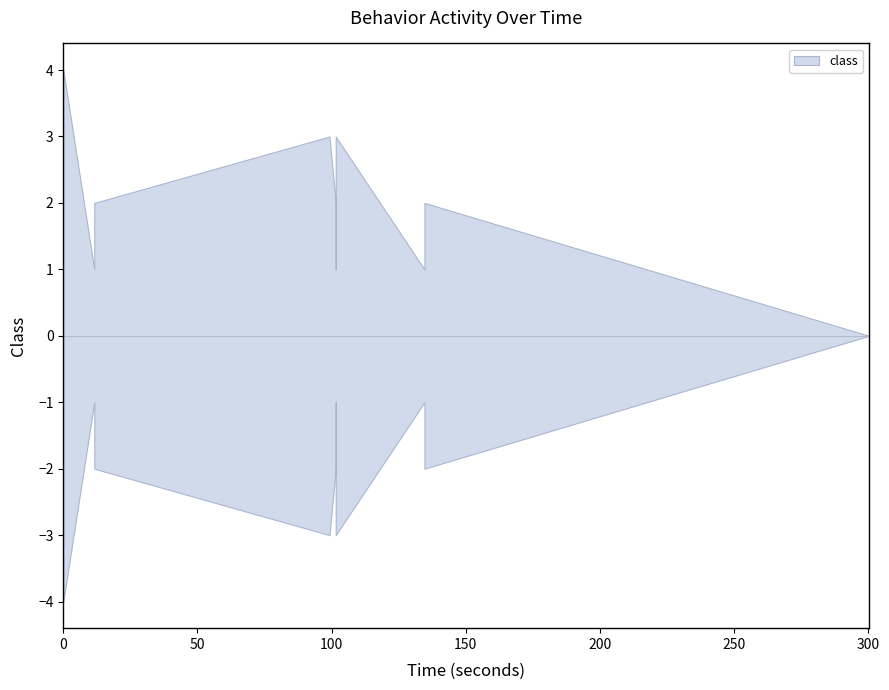

How many data points does each series have?

13